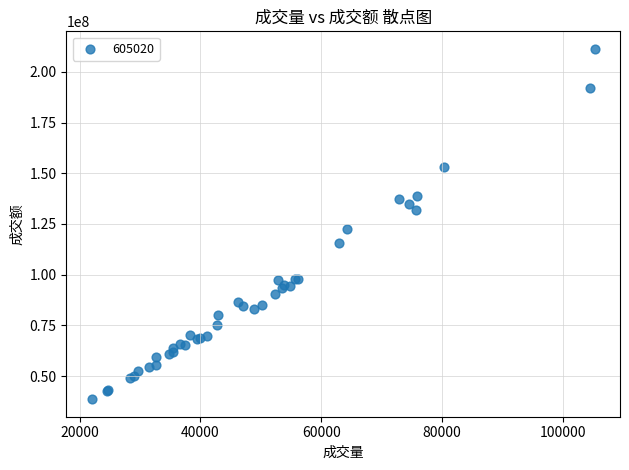

What Y value in the scatter plot is closest to 124983931?

122396988